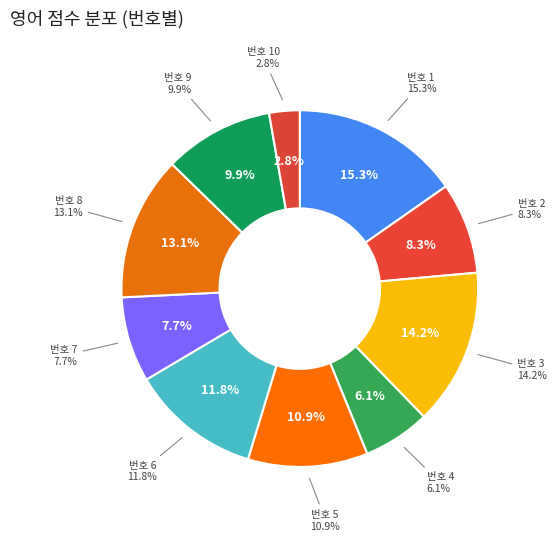

To the nearest percent, what is the average slice percentage?

10%